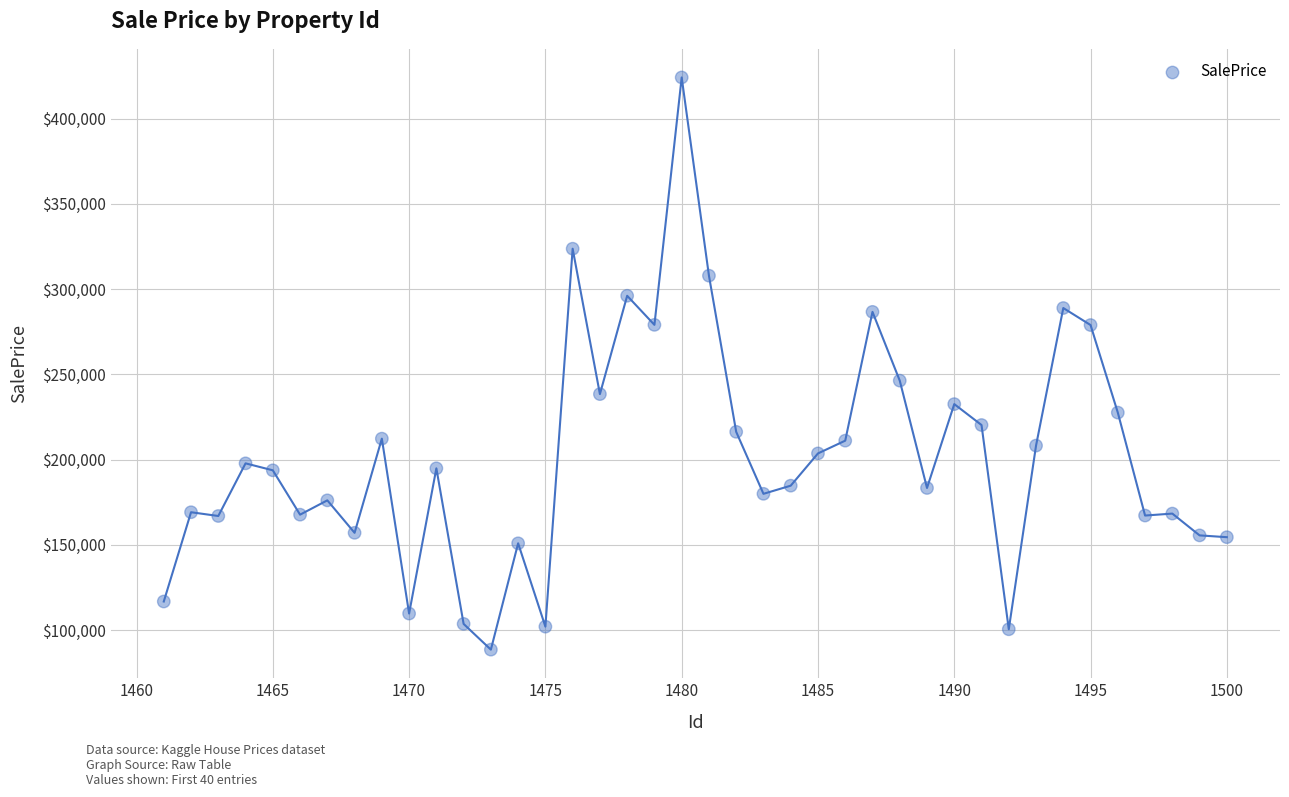

What is the range of X values (max minus min)?

39.0